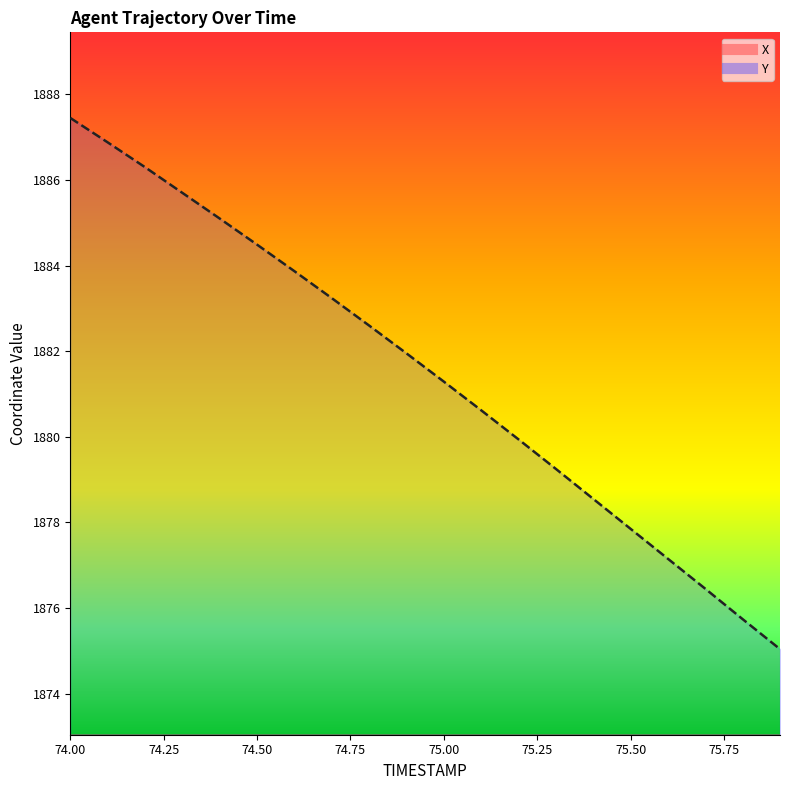

Which series has the widest spread of values?

Y